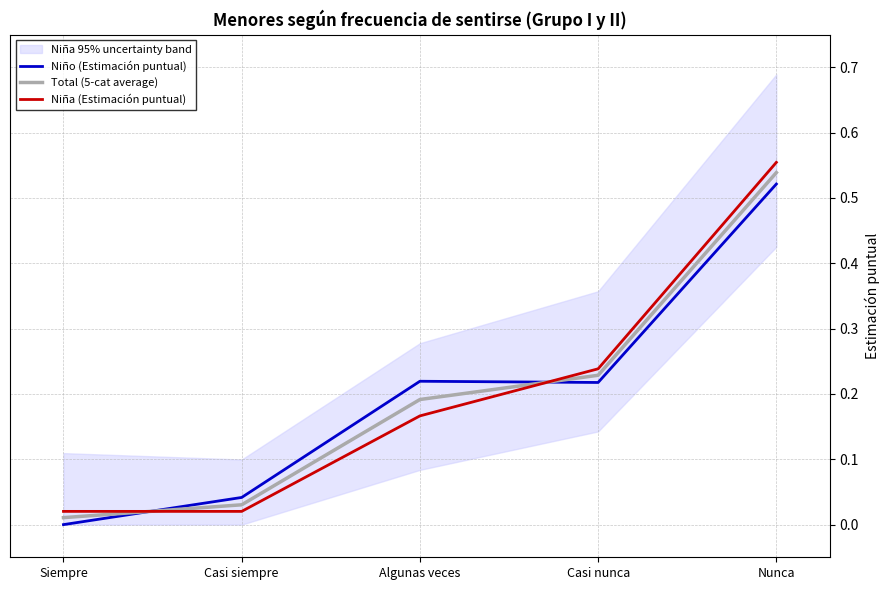

Is the value of Niña (Estimación puntual) at Algunas veces greater than the value of Total (5-cat average) at Siempre?

Yes